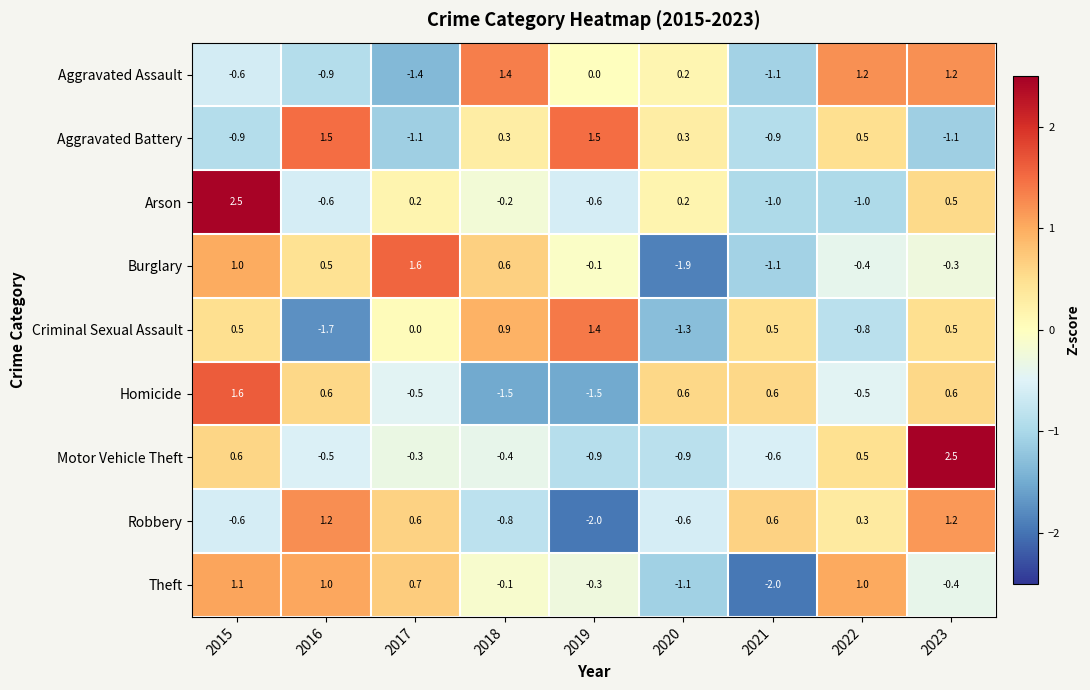

Rank the categories by Burglary value from highest to lowest.

2017, 2015, 2018, 2016, 2019, 2023, 2022, 2021, 2020